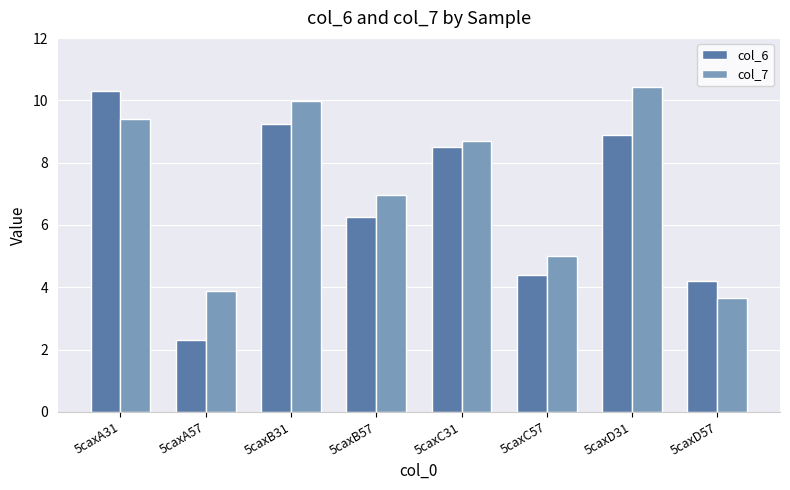

The value of col_6 at 5caxD57 is 1.8. True or false?

False